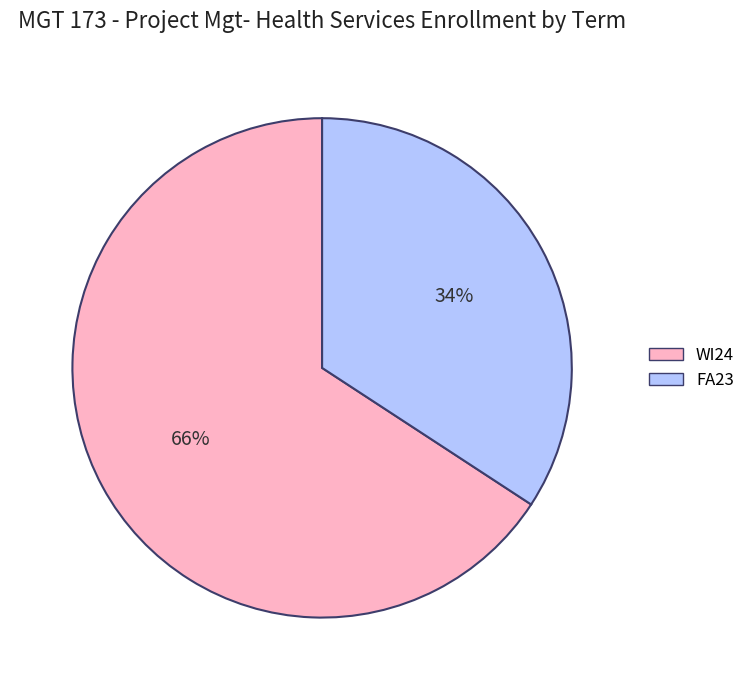

How many slices are in this pie chart?

2